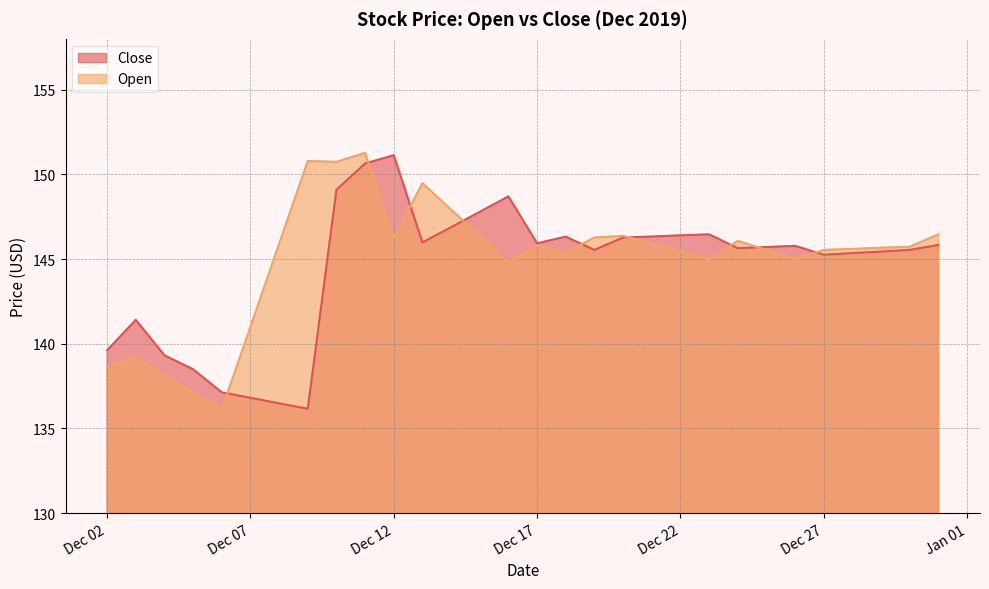

At which label is Open closest to 143?

2019-12-16